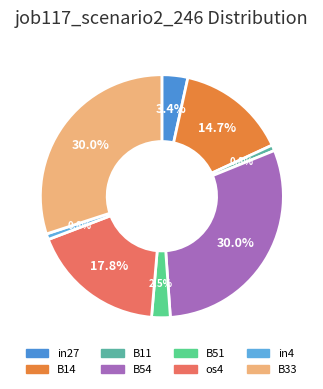

How many segments does this pie chart have?

8